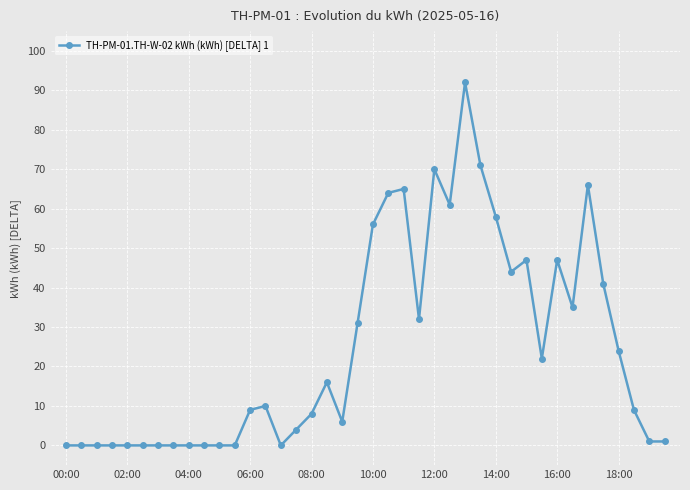

Does the chart have visible grid lines?

Yes